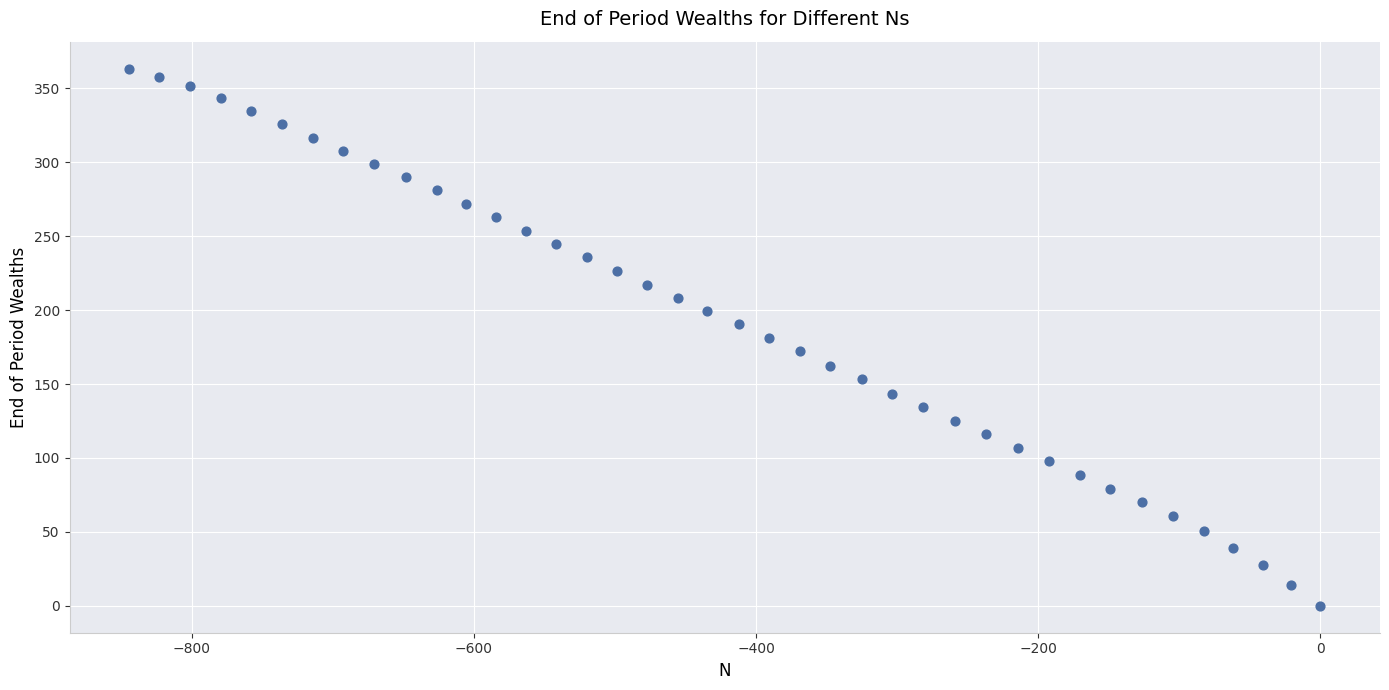

What is the range of Y values (max minus min)?

363.4